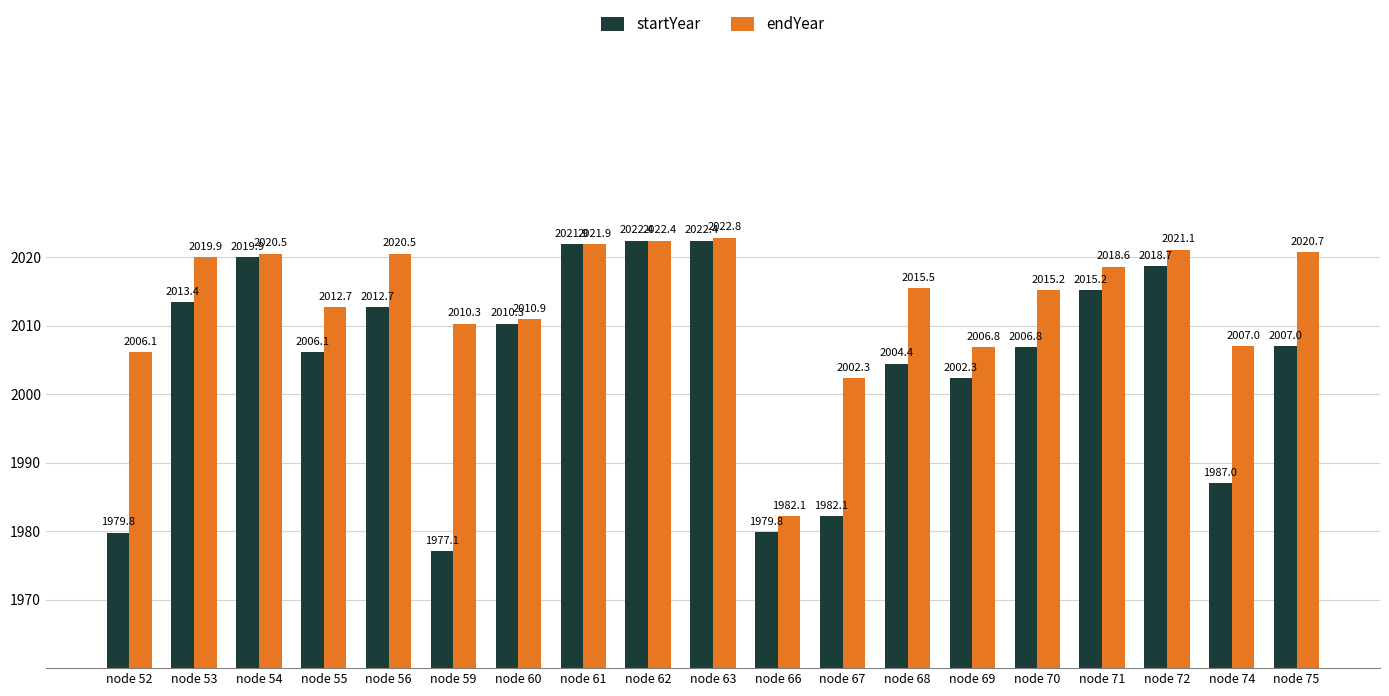

Count the number of categories in the chart.

19